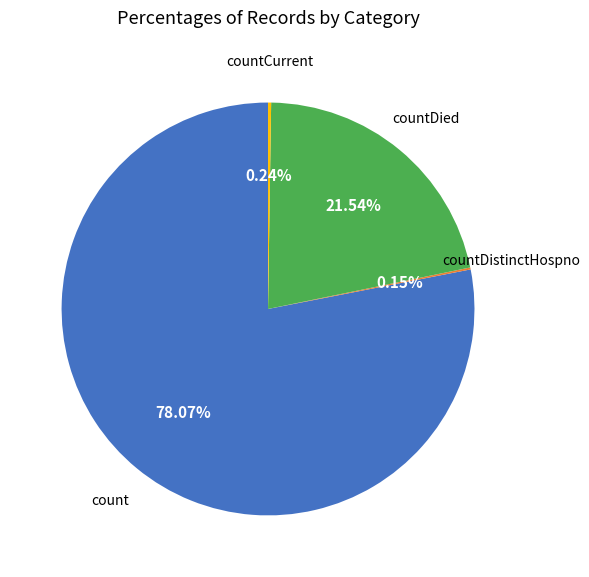

Between count and countDied, which is larger?

count